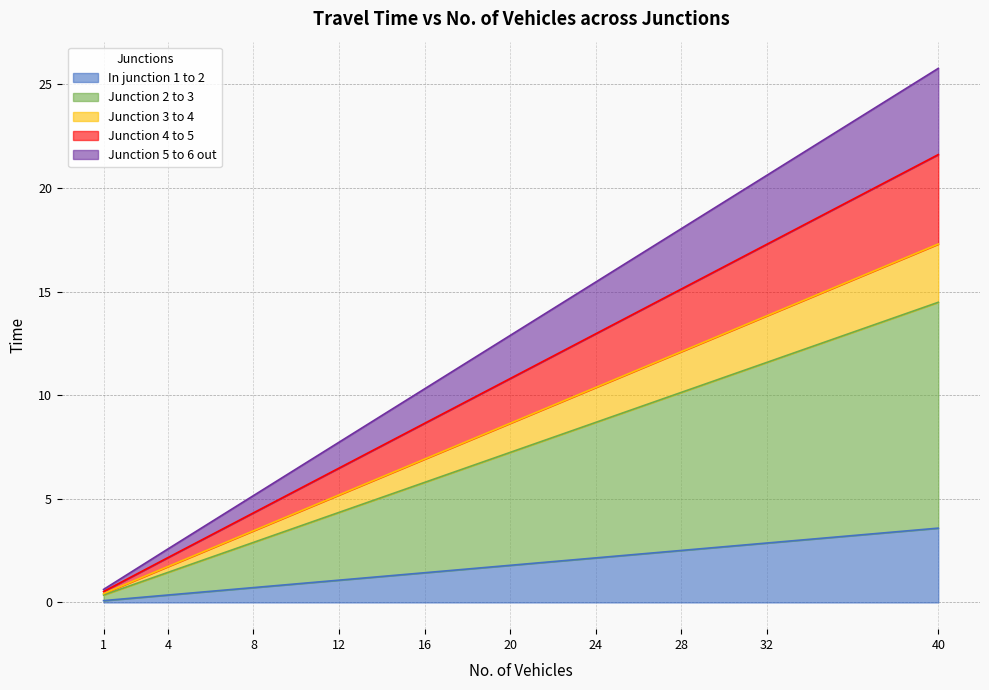

How many values in the Junction 4 to 5 series exceed 12?

5